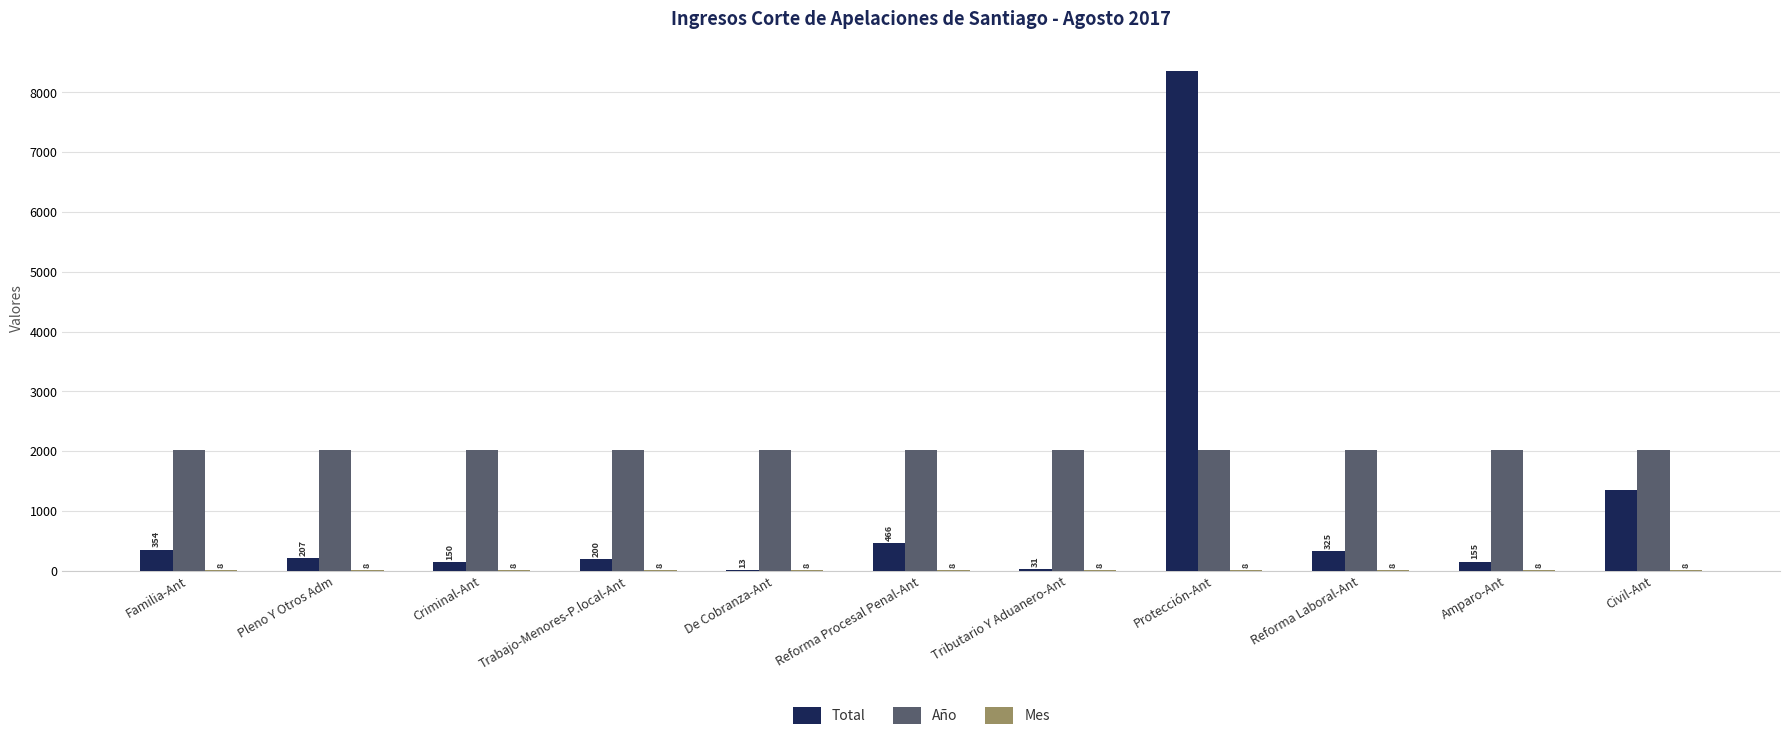

Which series changed the most between Tributario Y Aduanero-Ant and Reforma Laboral-Ant?

Total